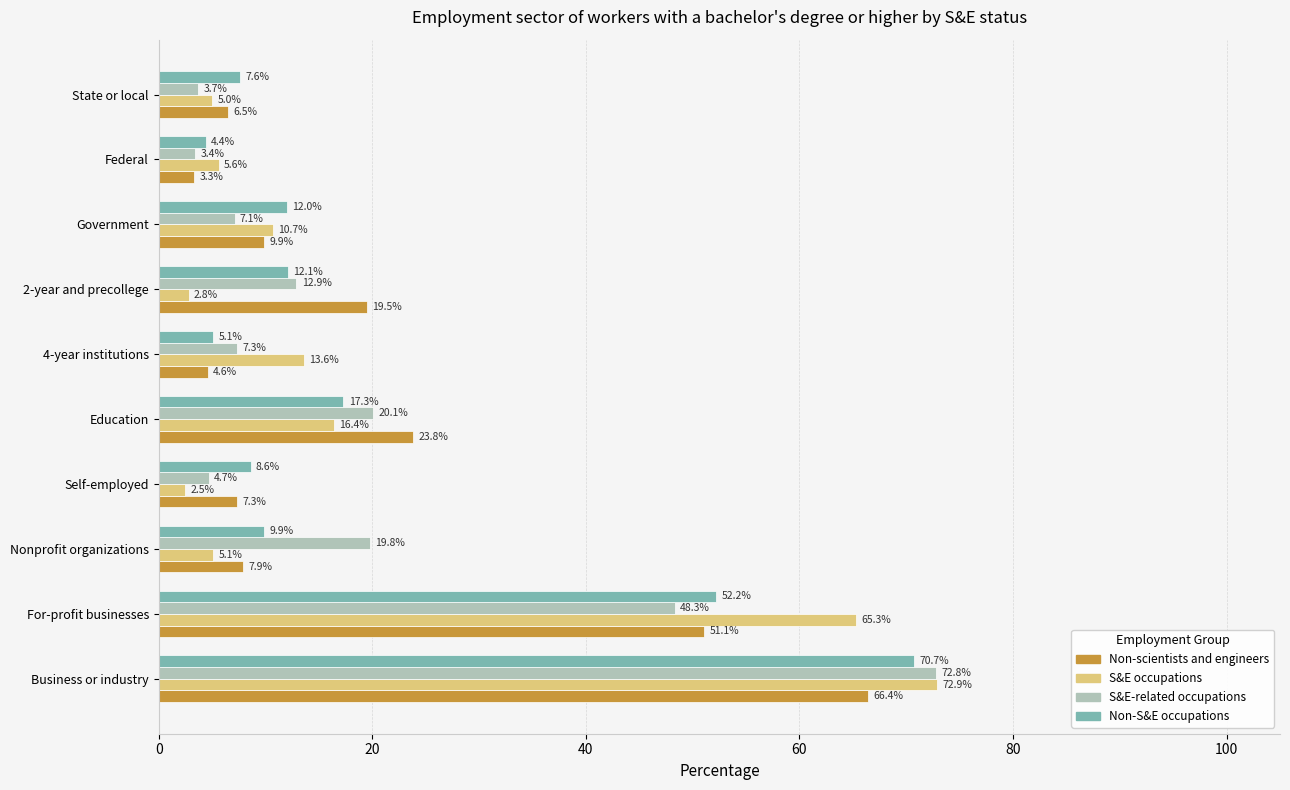

List the series in order of their peak value, highest first.

S&E occupations, S&E-related occupations, Non-S&E occupations, Non-scientists and engineers